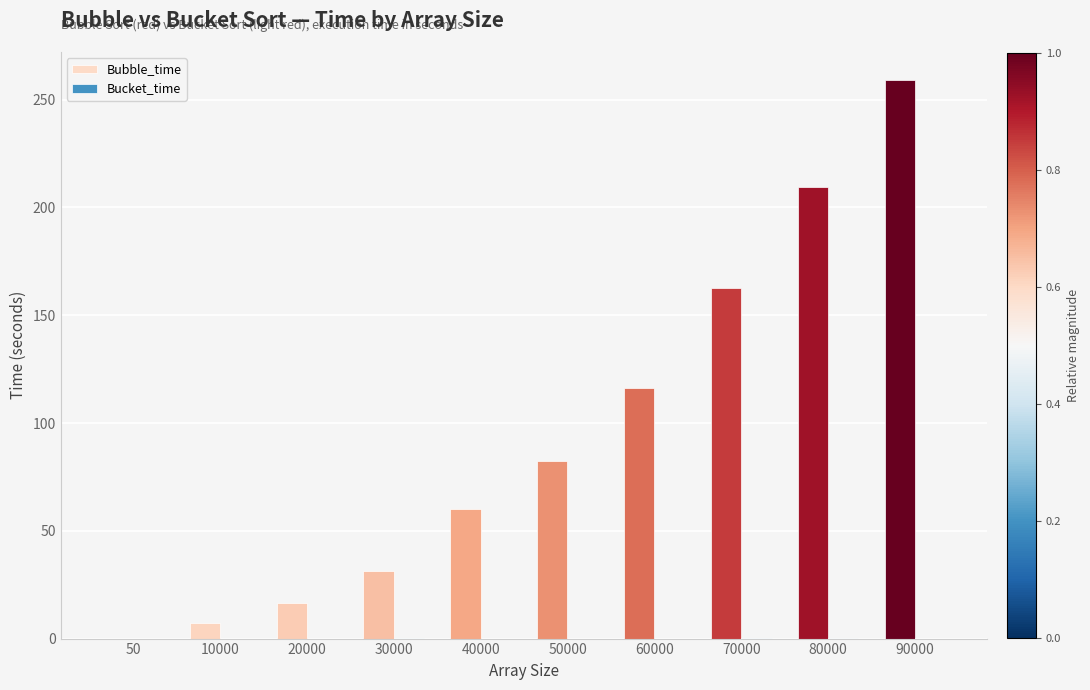

What is the maximum value shown in the chart?

259.2